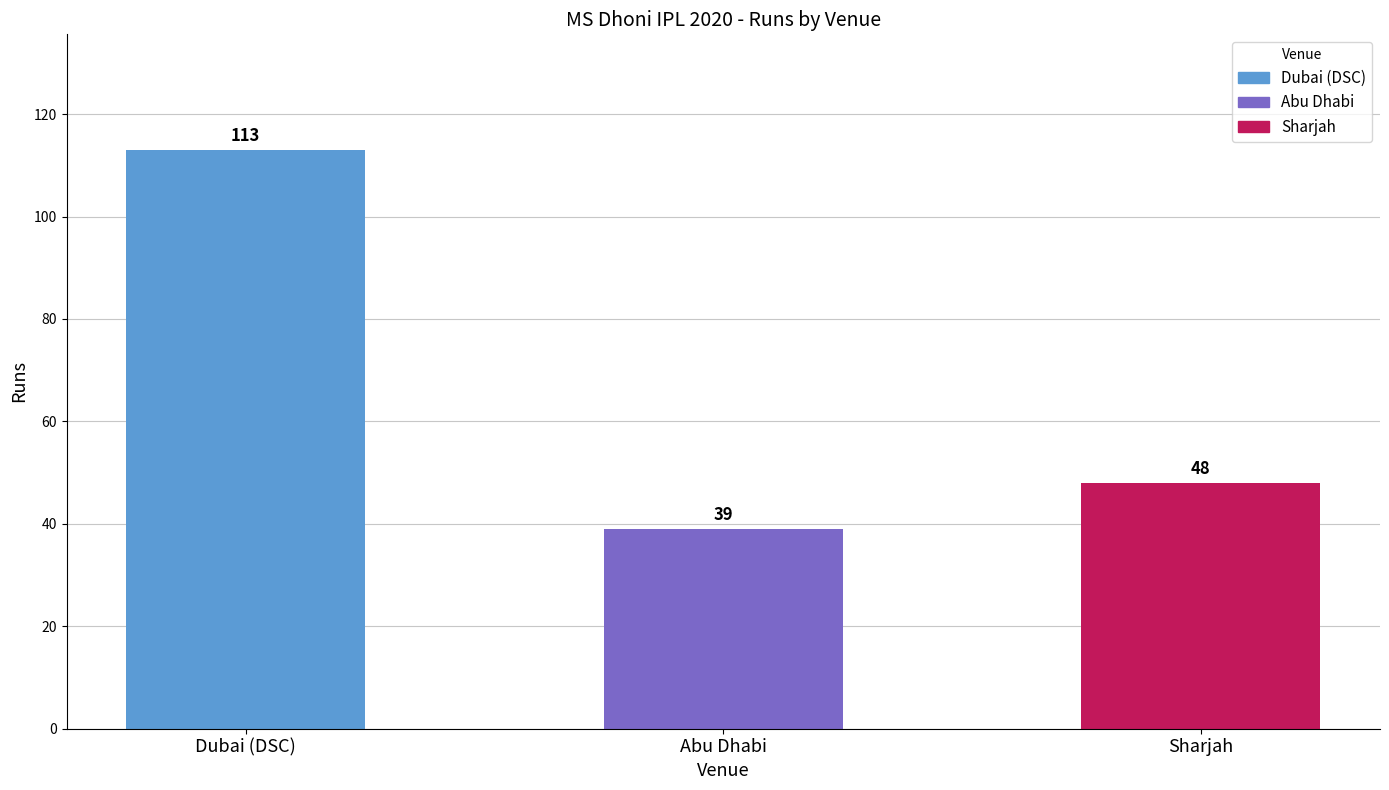

Between Dubai (DSC) and Sharjah, which is larger?

Dubai (DSC)